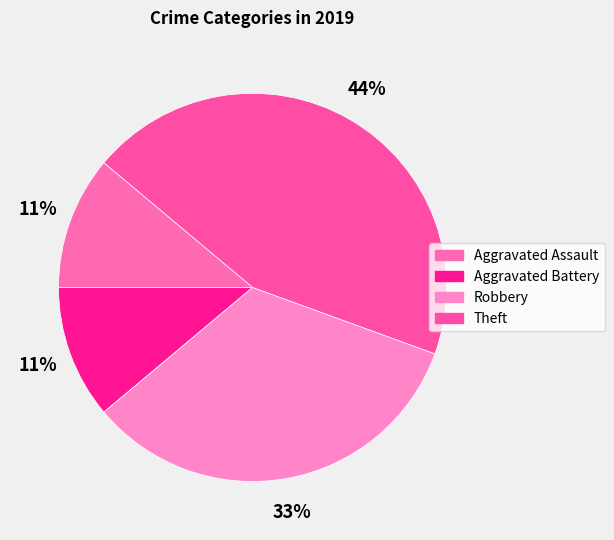

To the nearest percent, what percentage of the pie is Aggravated Assault?

11%